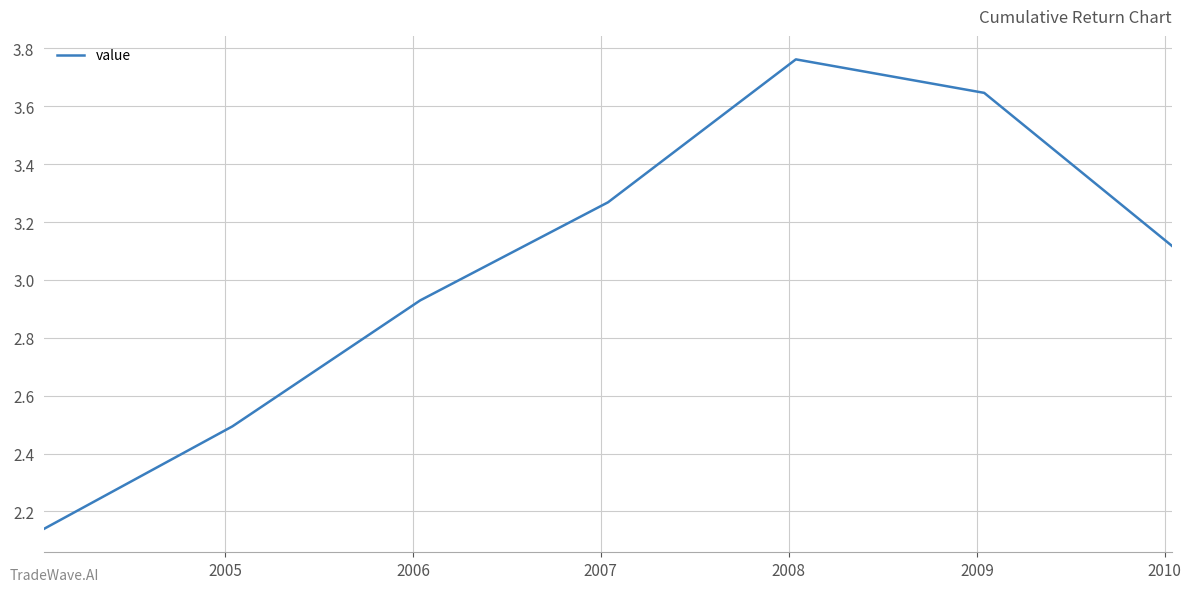

True or false: there are more than 2 points higher than both neighbors.

False